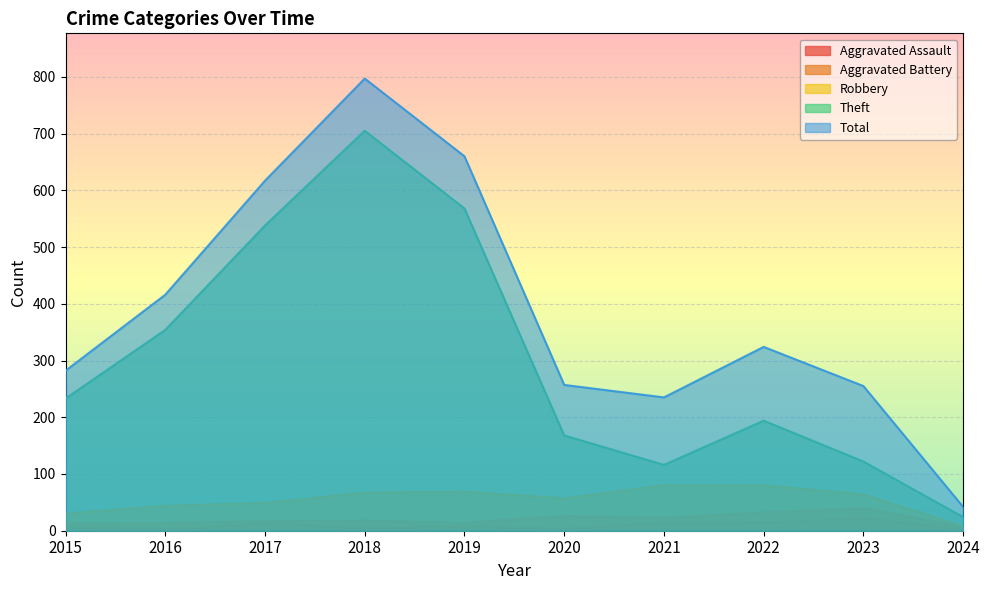

Reading left to right, what are all the values shown in this chart?

Aggravated Assault: 2015=6	2016=3	2017=12	2018=5	2019=8	2020=4	2021=13	2022=14	2023=22	2024=2
Aggravated Battery: 2015=13	2016=13	2017=17	2018=18	2019=14	2020=26	2021=23	2022=32	2023=40	2024=7
Robbery: 2015=30	2016=44	2017=49	2018=67	2019=69	2020=57	2021=80	2022=80	2023=64	2024=8
Theft: 2015=233	2016=354	2017=538	2018=705	2019=568	2020=168	2021=116	2022=194	2023=122	2024=24
Total: 2015=282	2016=416	2017=617	2018=797	2019=660	2020=257	2021=235	2022=324	2023=255	2024=42